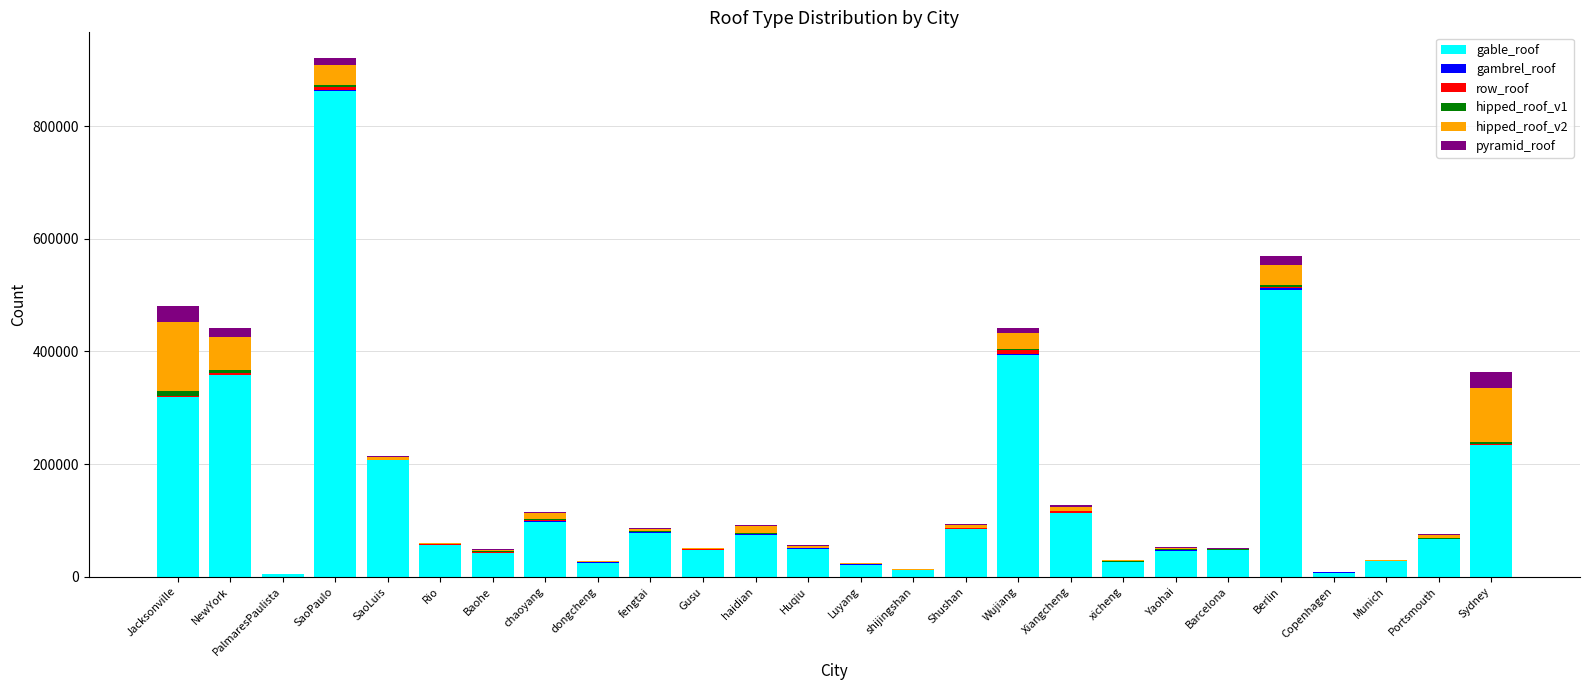

How many categories are shown in the chart?

26